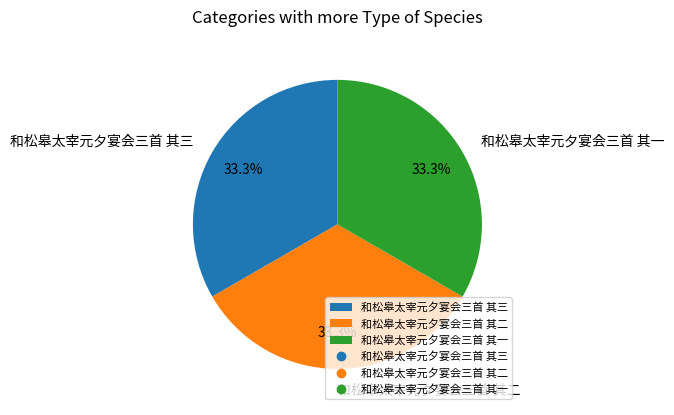

Approximately how many times larger is the value at 和松皋太宰元夕宴会三首 其二 compared to 和松皋太宰元夕宴会三首 其一?

1.0